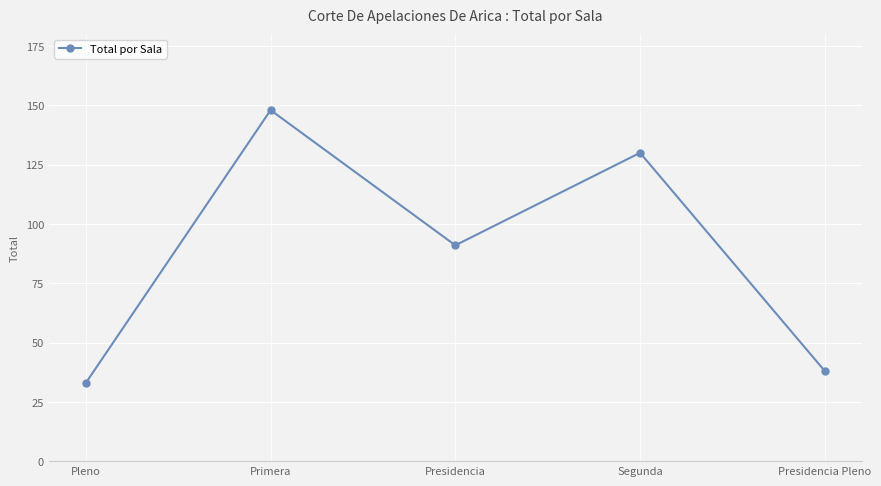

How many series are shown in this chart?

1